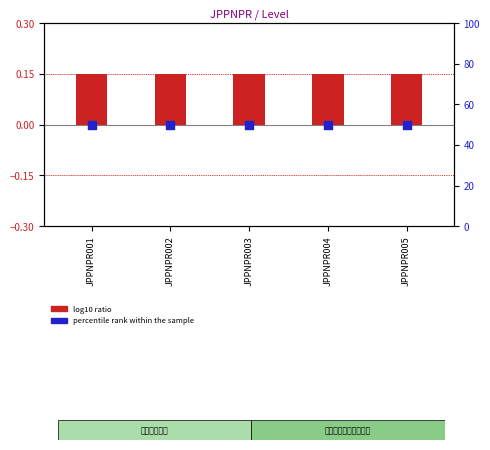

What are all the series names shown in the legend?

log10 ratio, percentile rank within the sample